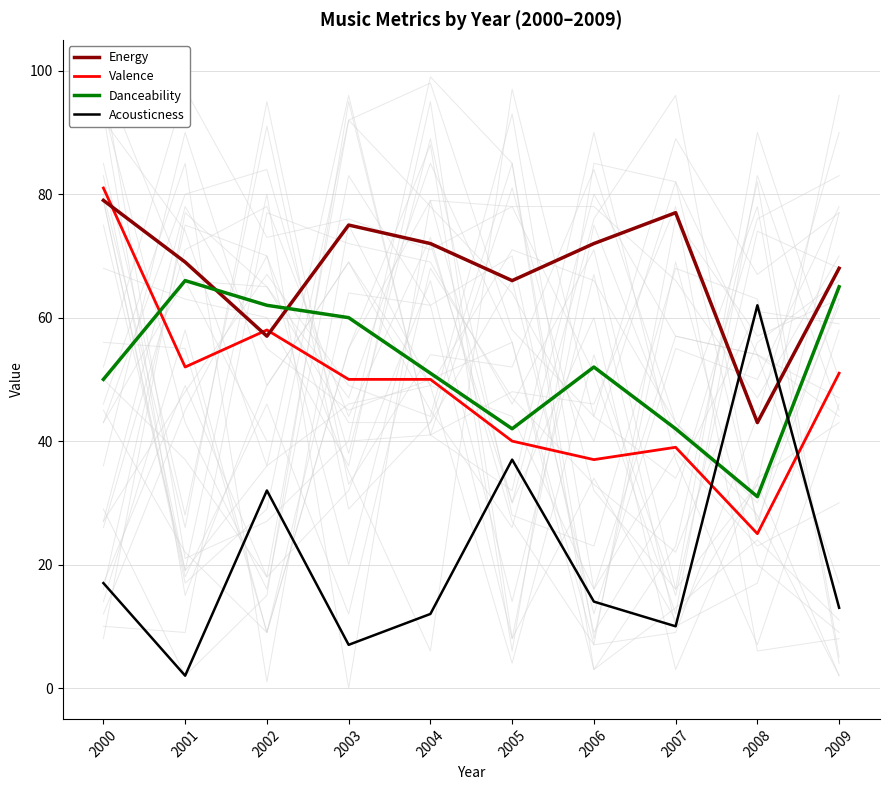

What is the total value across all series at 2003?

192